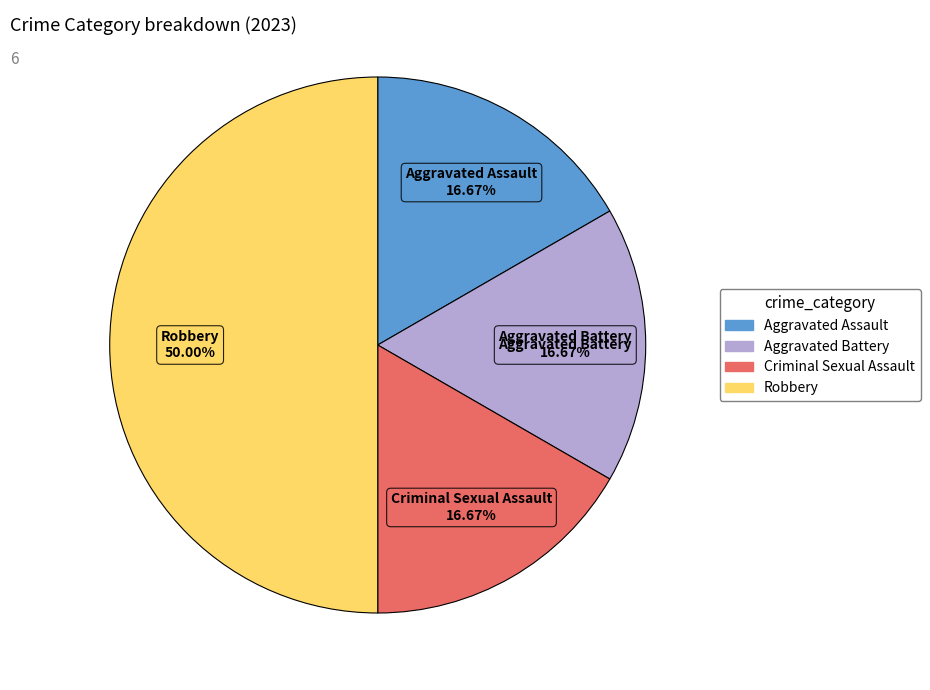

Which slice is the largest?

Robbery